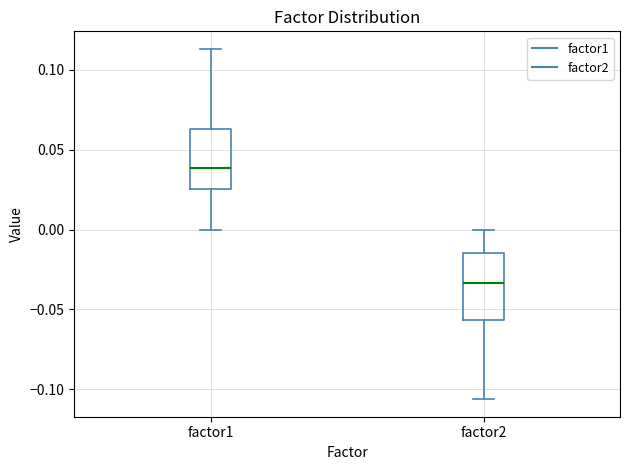

Reading left to right, read every box against the y-axis: the position of its median line, the range the box covers, and the ends of its whiskers. The values are not printed on the chart, so give them approximately, as read against the axis.

factor1: median 0.040, box 0.025 to 0.065, whiskers 0.000 to 0.115
factor2: median -0.035, box -0.055 to -0.015, whiskers -0.105 to 0.000